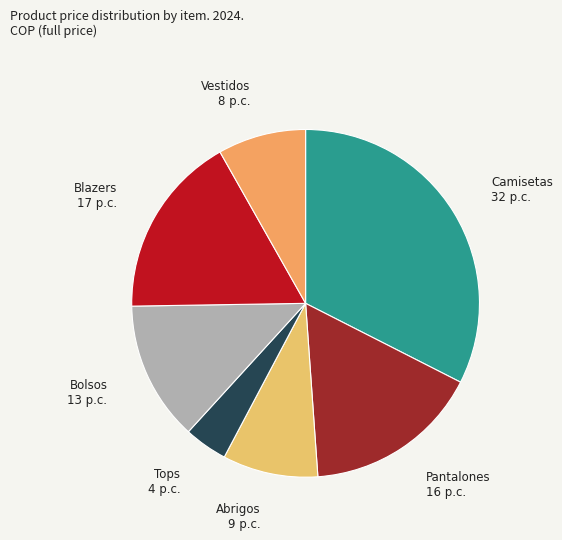

The Blazers slice represents 17% of the pie. True or false?

True